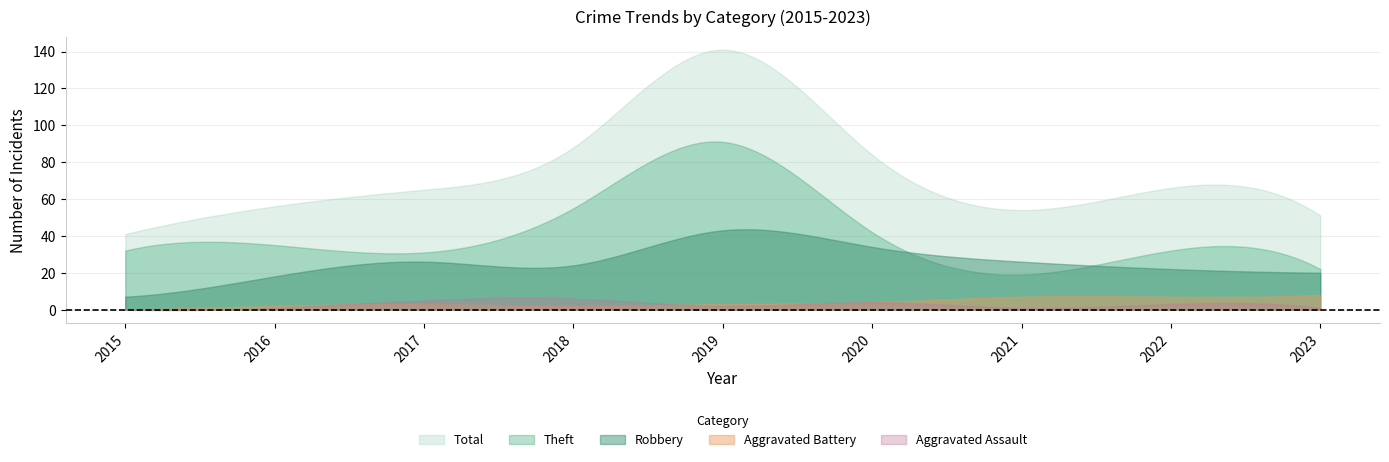

Reading right to left, list all the values displayed in this chart.

Robbery: 2023=20	2022=22	2021=26	2020=34	2019=43	2018=24	2017=26	2016=18	2015=7
Theft: 2023=22	2022=32	2021=19	2020=42	2019=91	2018=55	2017=31	2016=35	2015=32
Aggravated Assault: 2023=1	2022=3	2021=1	2020=4	2019=2	2018=6	2017=5	2016=1	2015=0
Aggravated Battery: 2023=8	2022=7	2021=7	2020=4	2019=3	2018=2	2017=3	2016=2	2015=0
Total: 2023=51	2022=66	2021=54	2020=84	2019=141	2018=88	2017=65	2016=56	2015=41